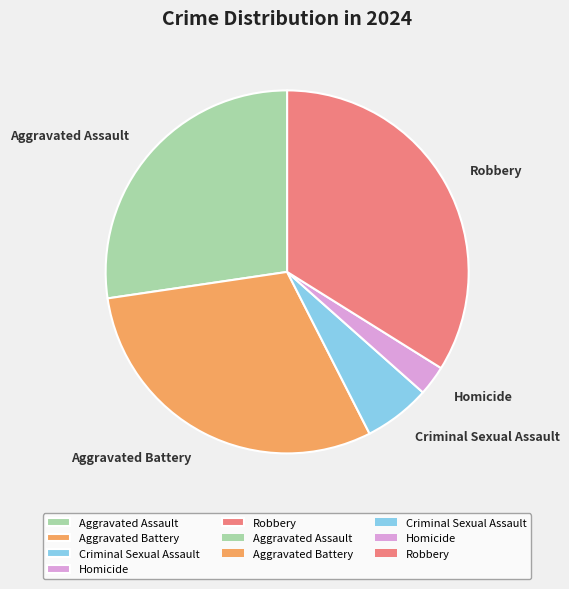

Do Aggravated Battery and Robbery together represent more than half of the pie?

Yes